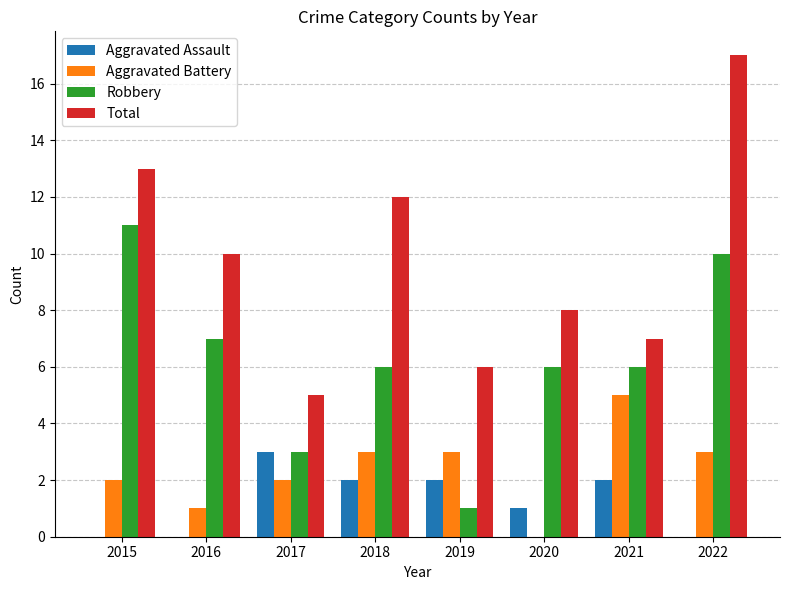

What is the sum of the Robbery values at 2015 and 2021?

17